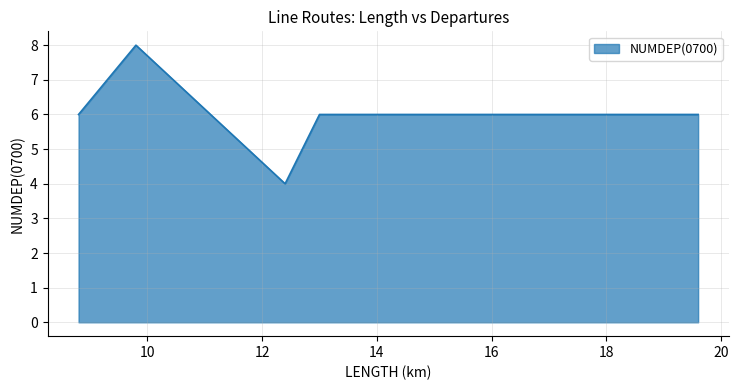

True or false: the data has more than 2 interior local peaks.

False